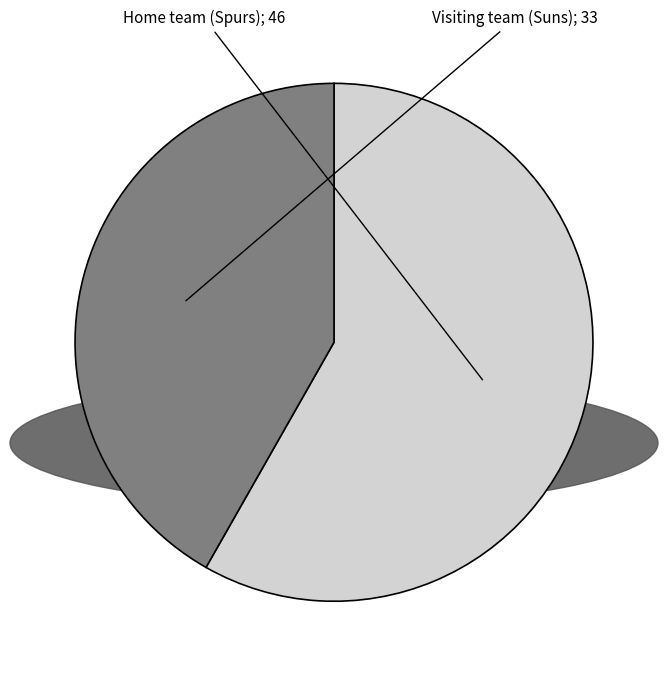

Is there any slice that represents more than half of the pie?

Yes